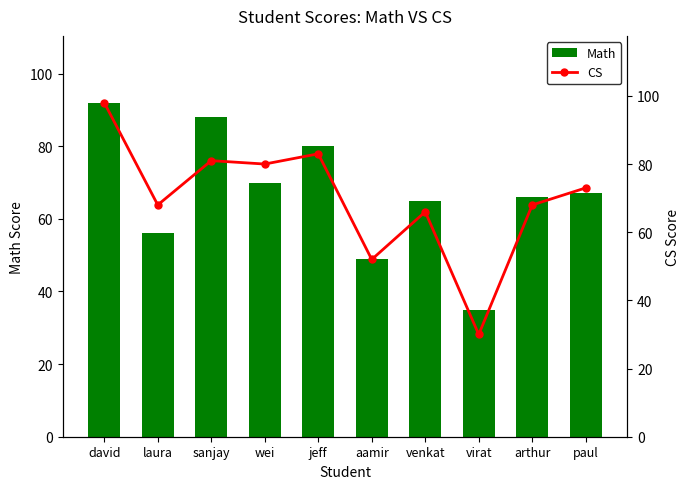

Between arthur and laura, which is larger?

arthur